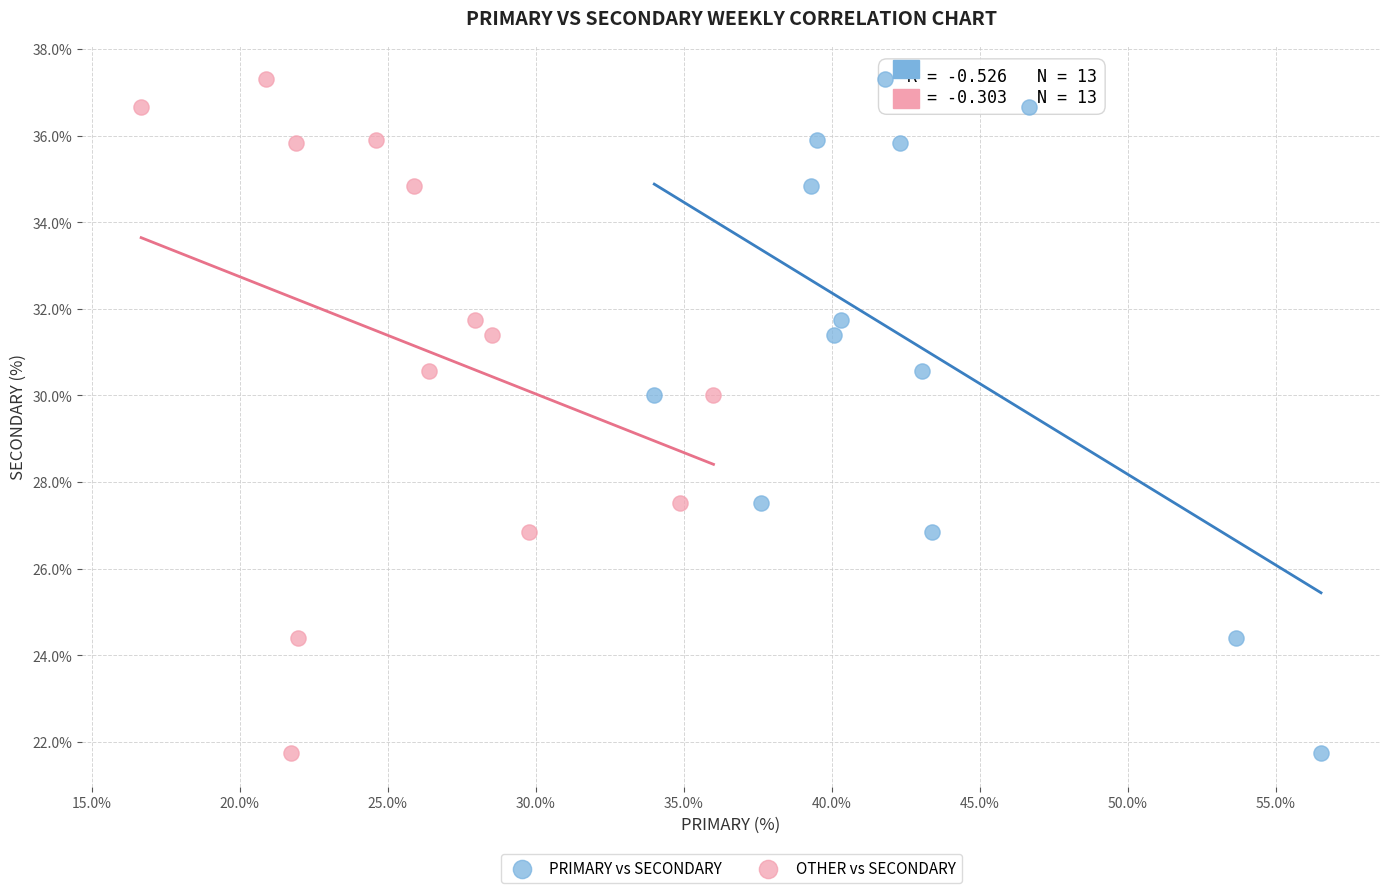

What are all the series names shown in the legend?

PRIMARY vs SECONDARY, OTHER vs SECONDARY